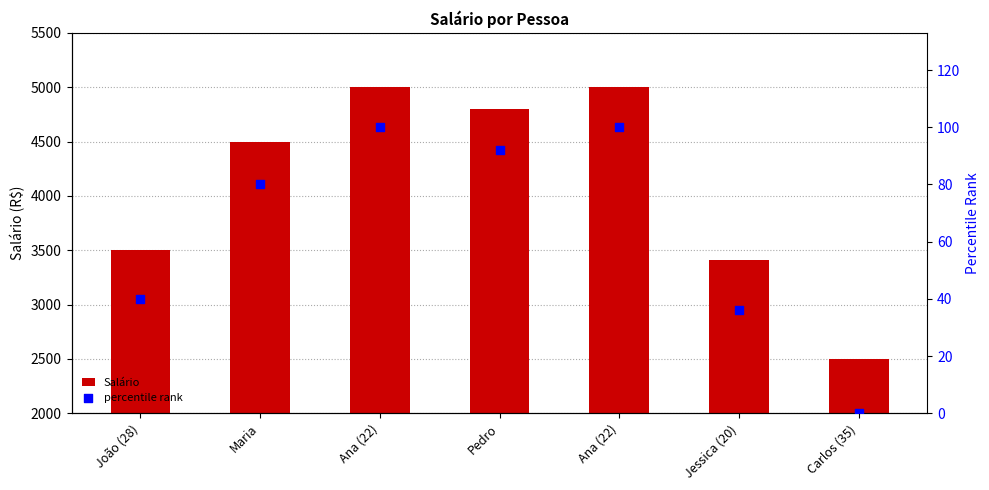

At how many categories does at least one series exceed 3120?

6